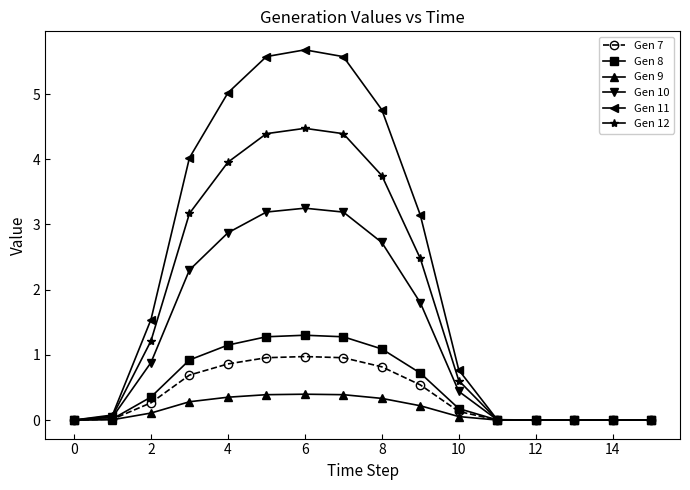

At how many categories does at least one series exceed 3?

7